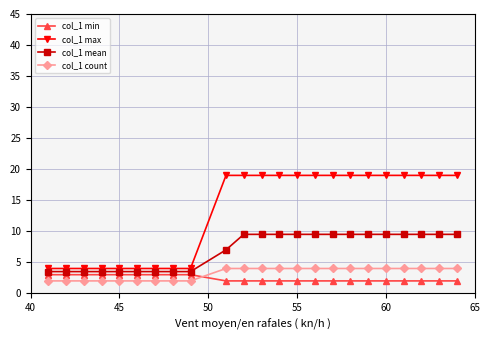

At how many categories does at least one series exceed 9?

14